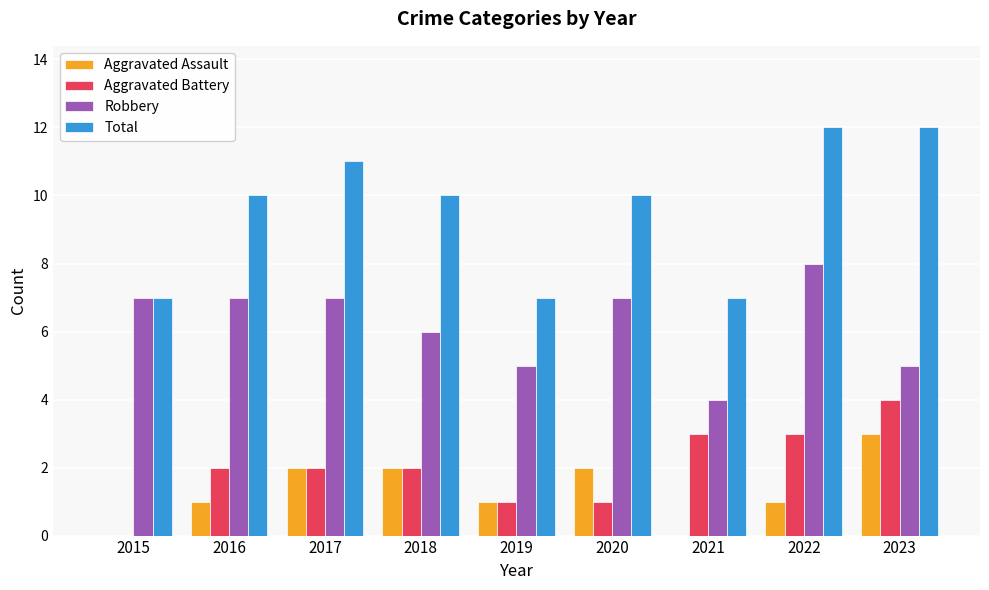

What is the maximum value shown in the chart?

12